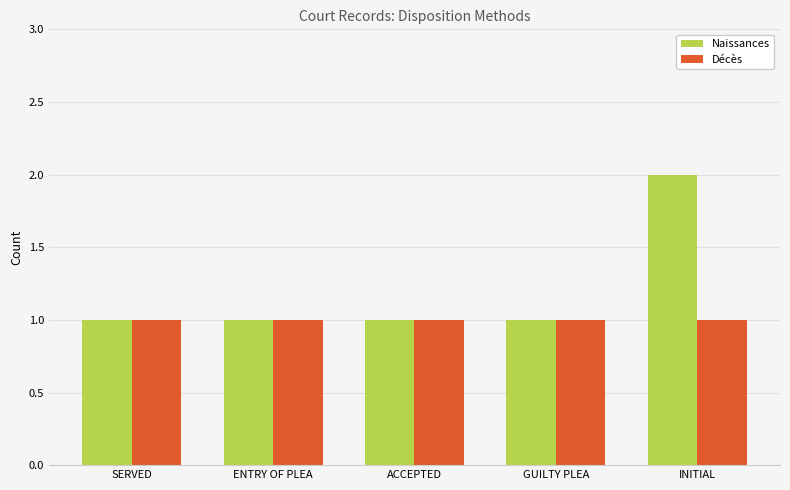

Between SERVED and INITIAL, which series saw the biggest shift?

Naissances